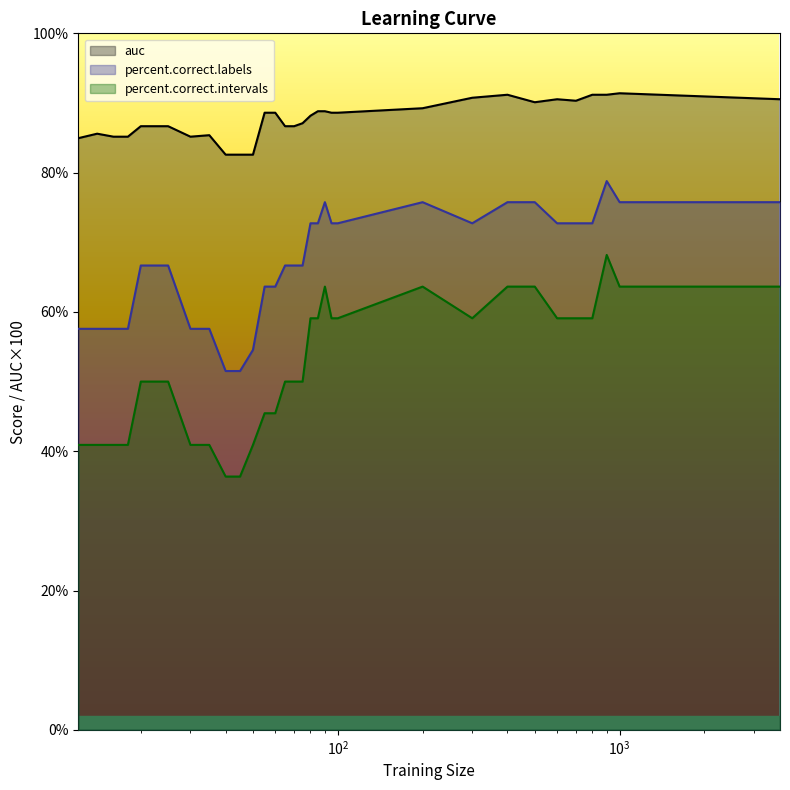

True or false: auc and percent.correct.intervals intersect in this chart.

False